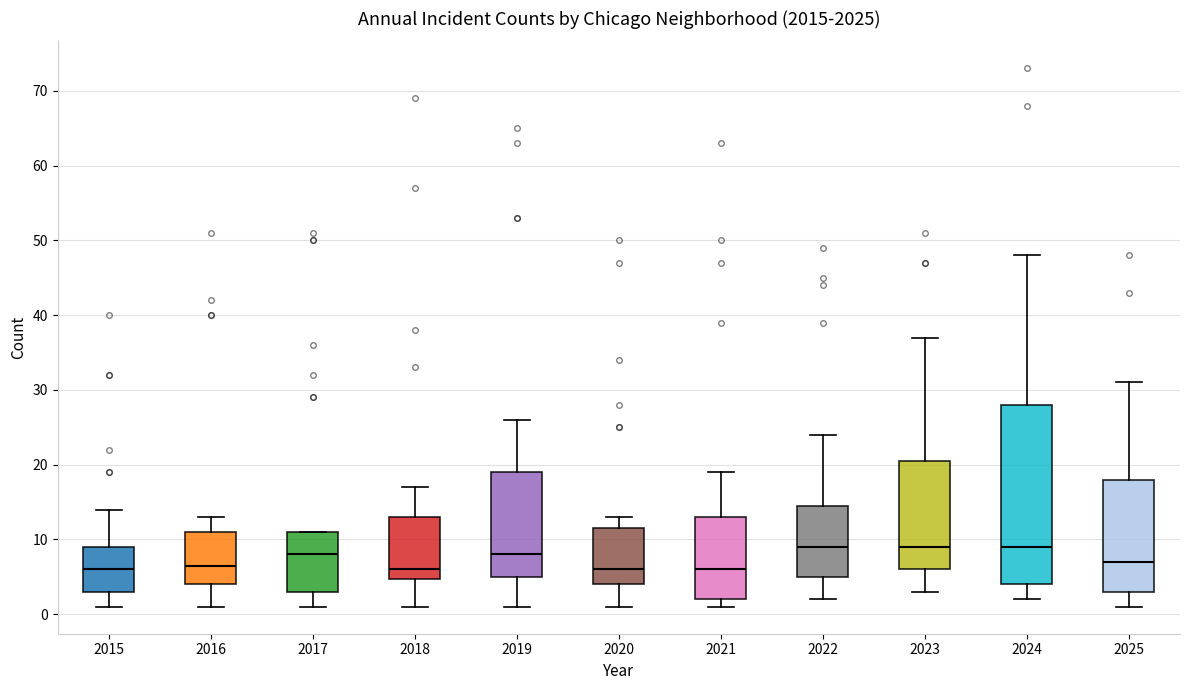

Reading left to right, transcribe this box plot: for each box, give where its median line is, the range the box spans, and where its two whiskers end, as read against the y-axis. The values are not printed on the chart, so give them approximately, as read against the axis.

2015: median 6, box 3 to 9, whiskers 1 to 14
2016: median 7, box 4 to 11, whiskers 1 to 13
2017: median 8, box 3 to 11, whiskers 1 to 11
2018: median 6, box 5 to 13, whiskers 1 to 17
2019: median 8, box 5 to 19, whiskers 1 to 26
2020: median 6, box 4 to 12, whiskers 1 to 13
2021: median 6, box 2 to 13, whiskers 1 to 19
2022: median 9, box 5 to 15, whiskers 2 to 24
2023: median 9, box 6 to 21, whiskers 3 to 37
2024: median 9, box 4 to 28, whiskers 2 to 48
2025: median 7, box 3 to 18, whiskers 1 to 31